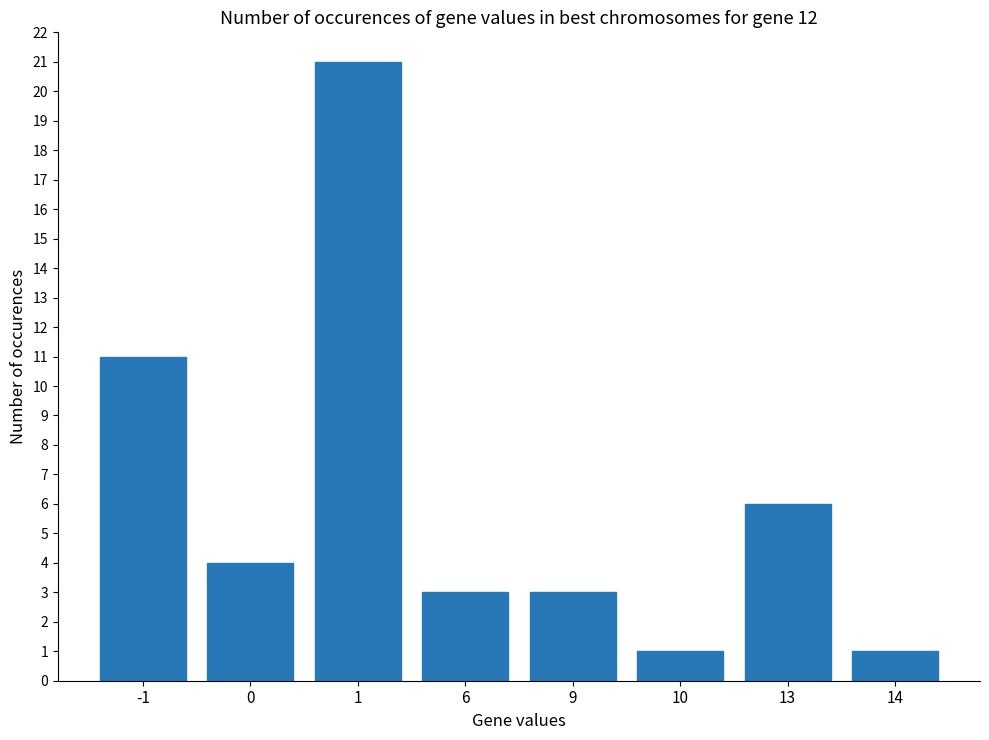

What is the greatest value displayed?

21